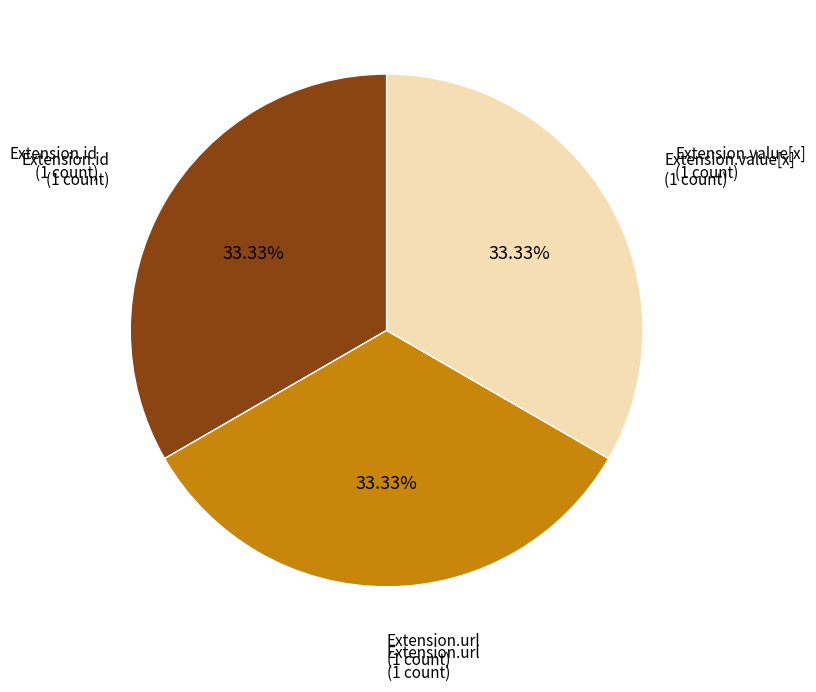

Does Extension.url represent more than half of the total?

No